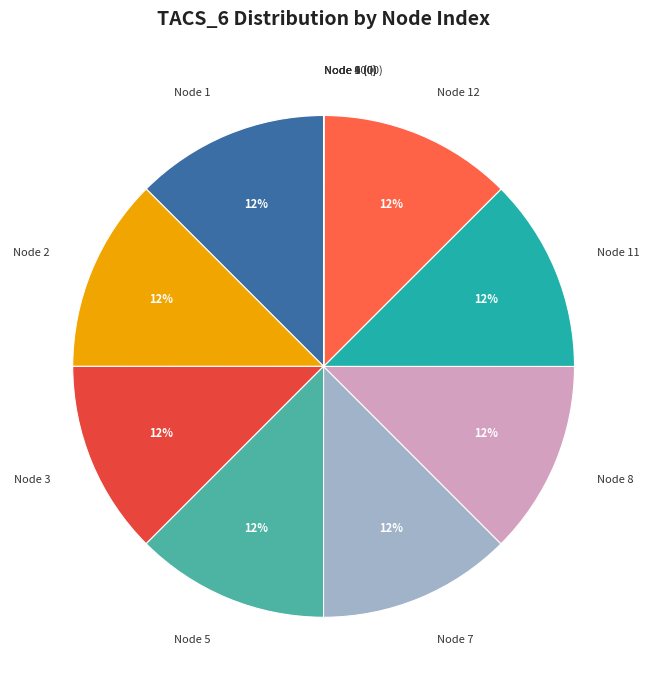

To the nearest percent, what percentage of the pie is Node 11?

12%